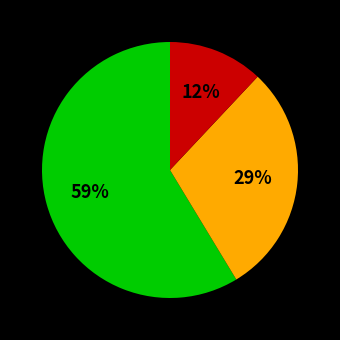

To the nearest percent, what is the difference between the largest and smallest slice percentages?

47%